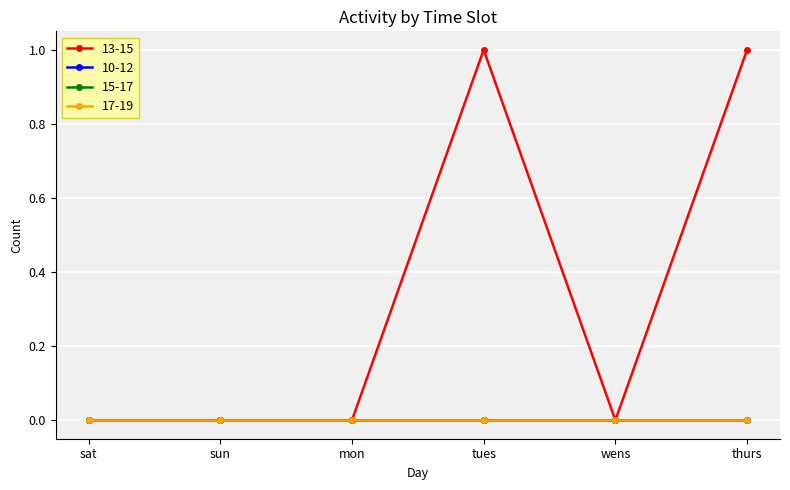

Which series has the widest spread of values?

13-15